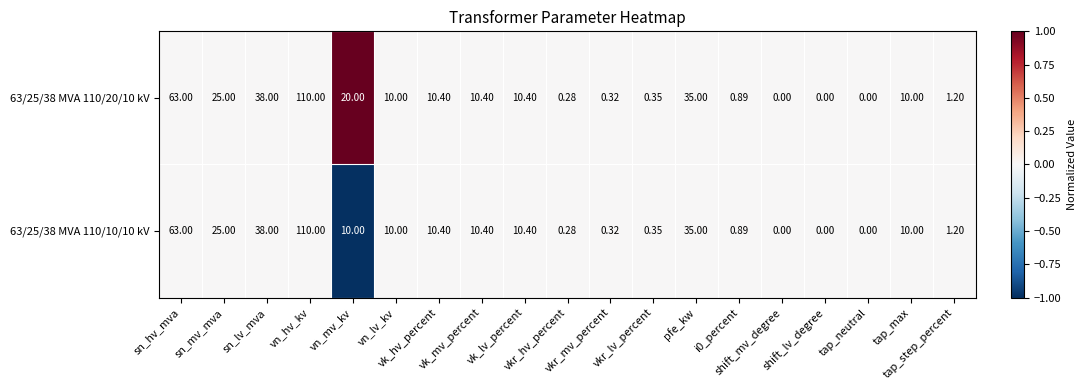

How many data points in 63/25/38 MVA 110/10/10 kV are less than 10?

8